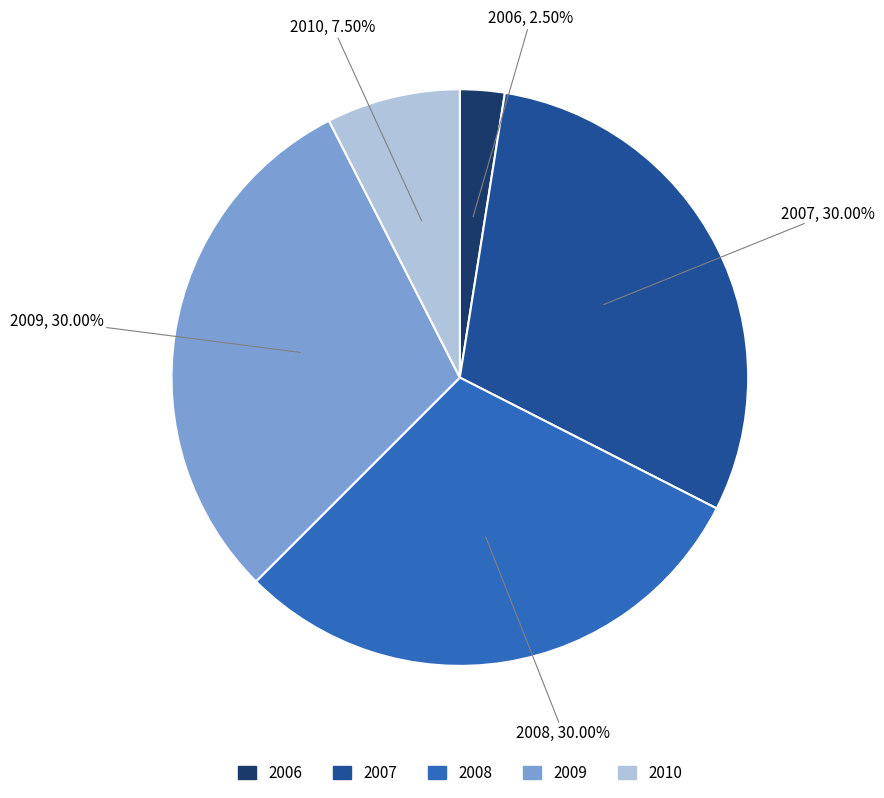

To the nearest percent, what percentage of the pie is 2008?

30%